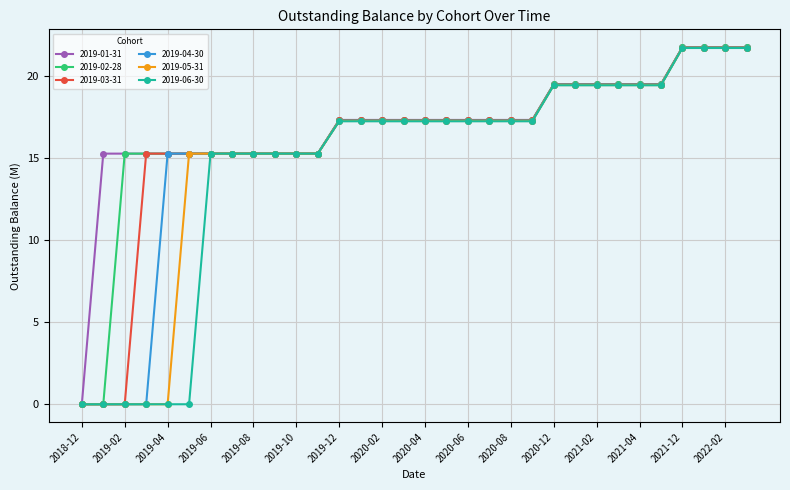

What is the maximum value shown in the chart?

21.8